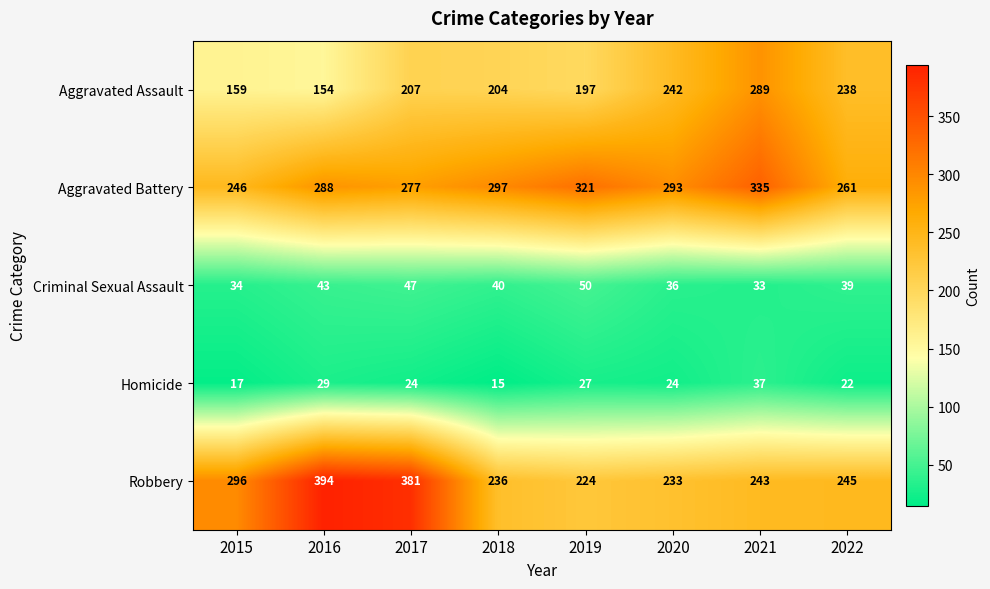

What is the difference between the Aggravated Assault values at 2020 and 2018?

38